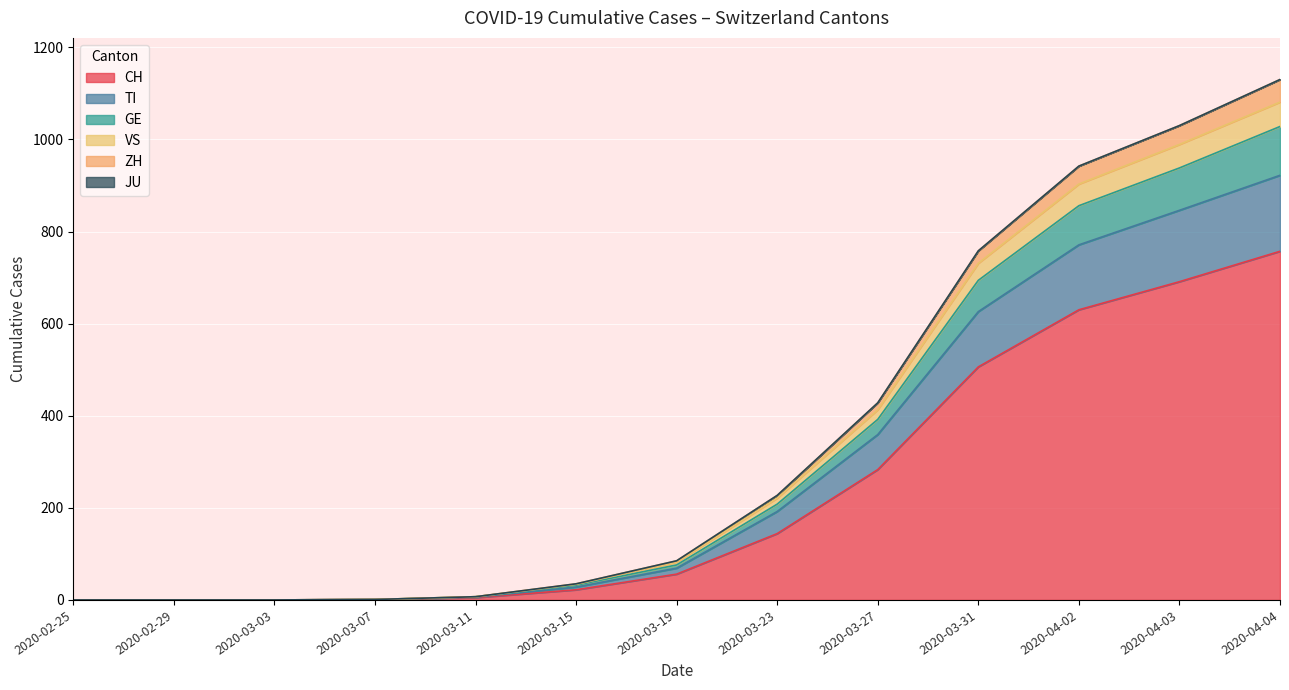

True or false: TI and CH intersect in this chart.

False